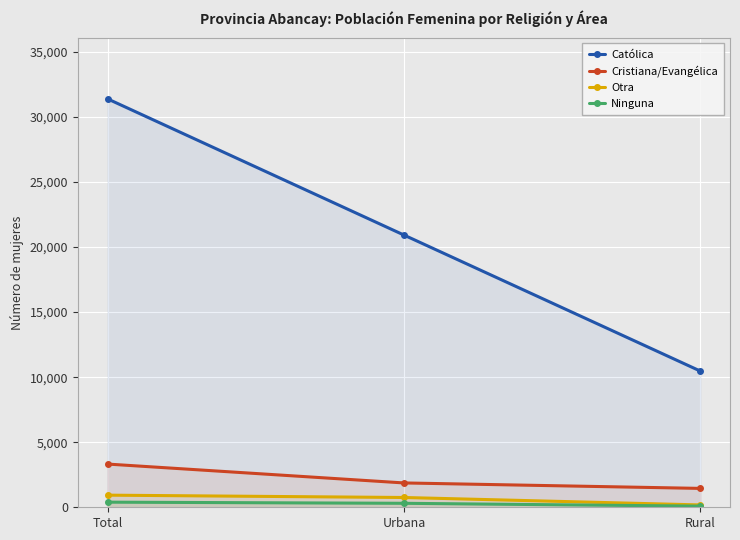

Reading right to left, list all the values displayed in this chart.

Católica: Rural=10468	Urbana=20925	Total=31393
Cristiana/Evangélica: Rural=1451	Urbana=1871	Total=3322
Otra: Rural=180	Urbana=752	Total=932
Ninguna: Rural=87	Urbana=306	Total=393